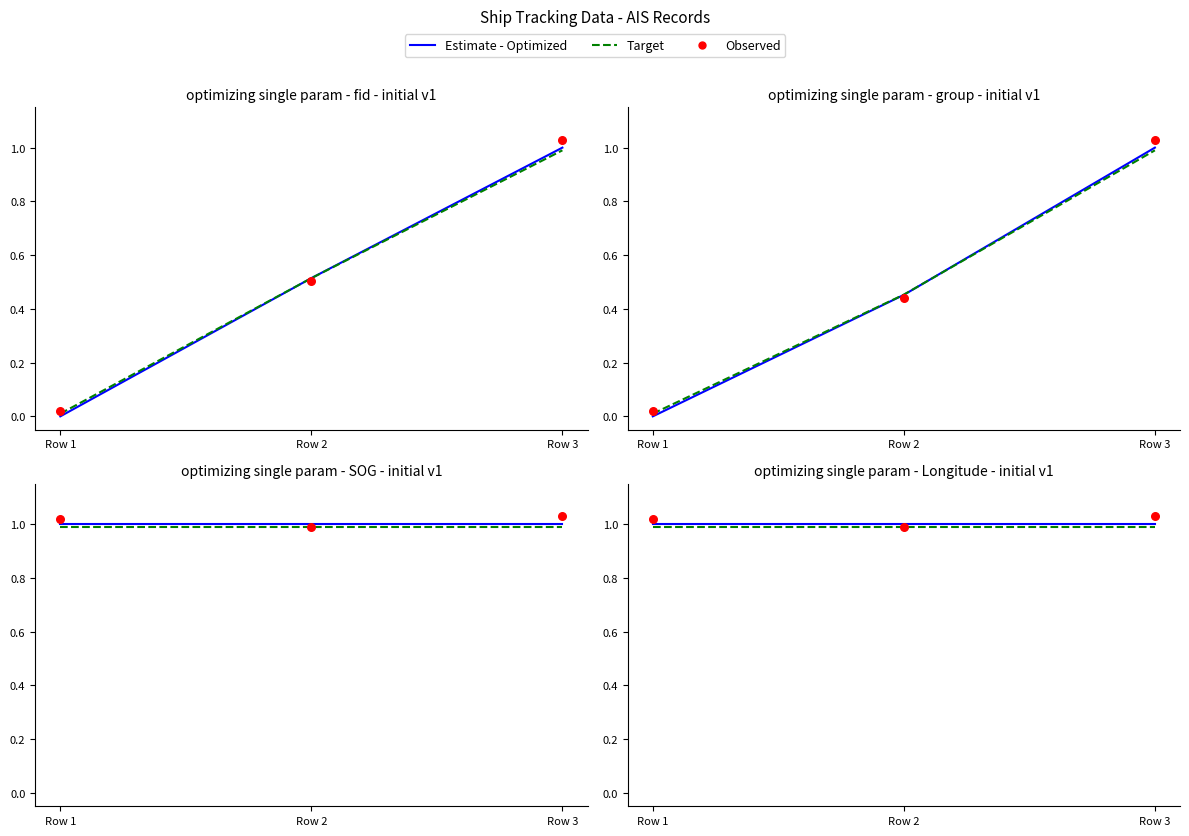

Is the value of Target at Row 3 greater than the value of Estimate - Optimized at Row 3?

No